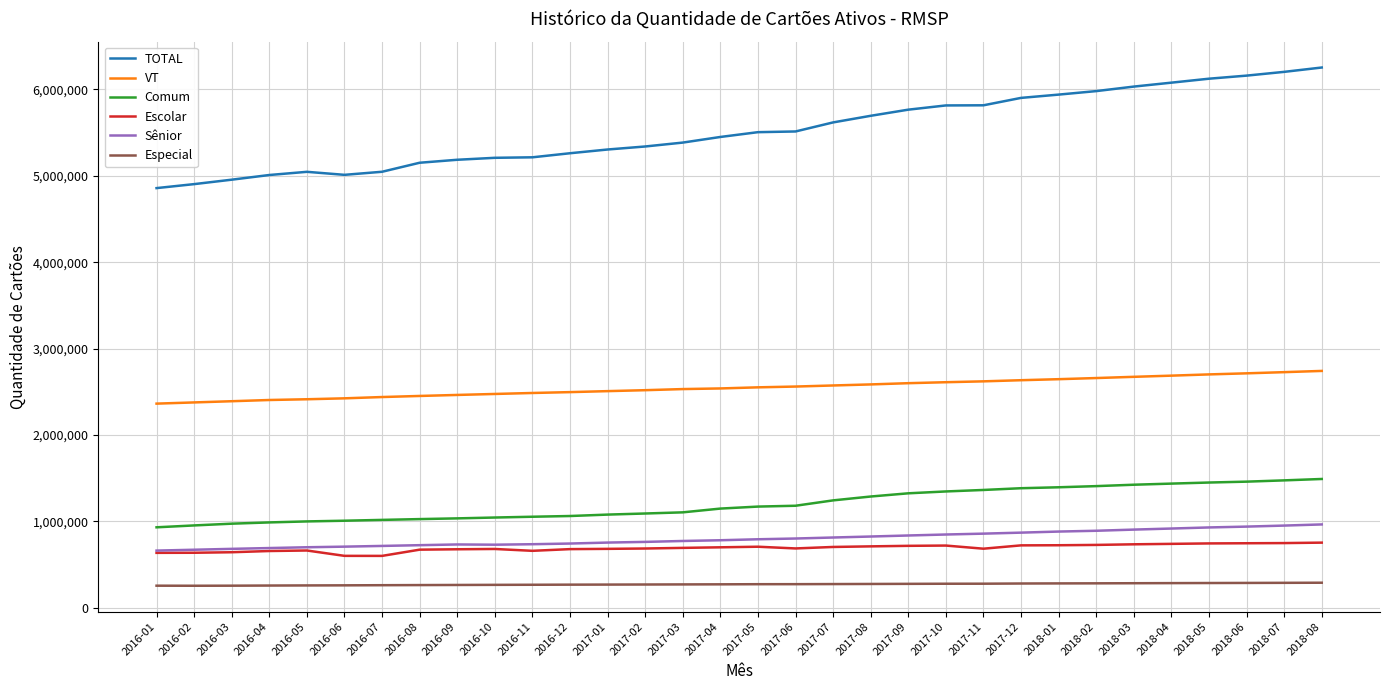

True or false: TOTAL and Sênior intersect in this chart.

False